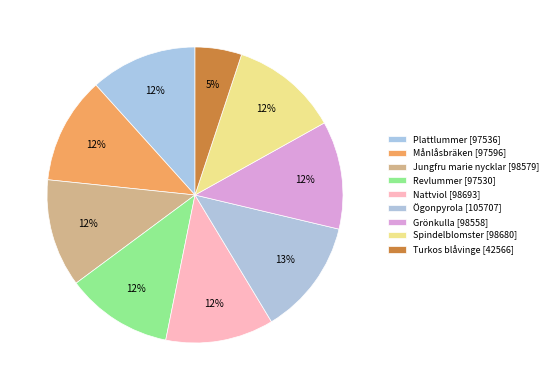

What percentage is the Ögonpyrola [105707] slice, to the nearest percent?

13%